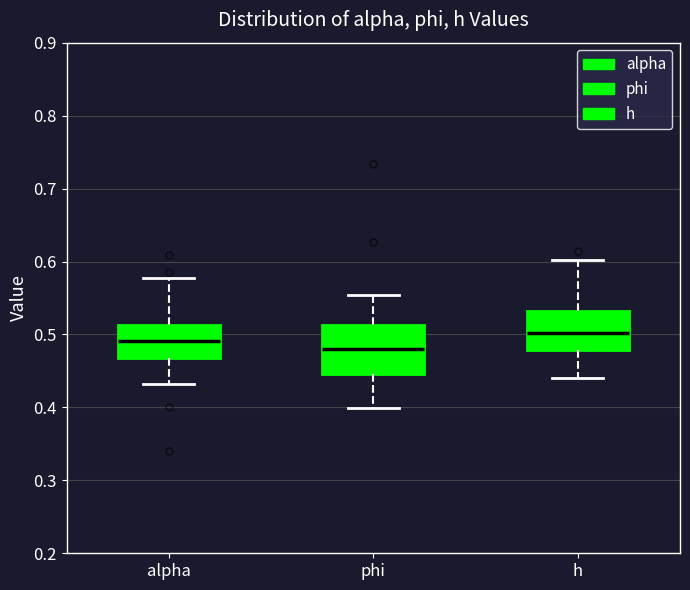

Which box has the highest median line?

h